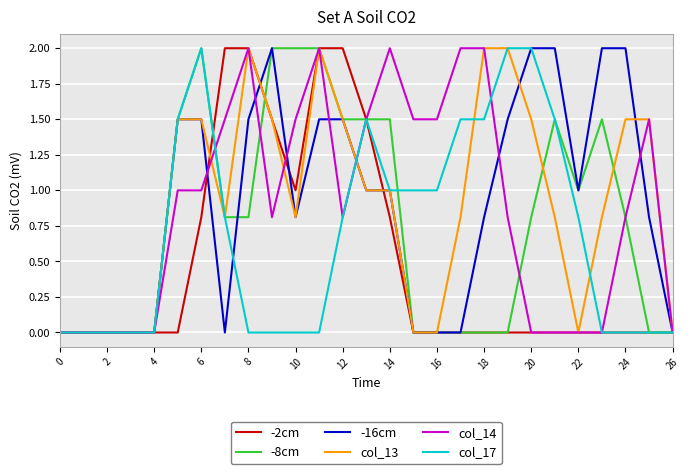

What is the maximum value for col_14?

2.0